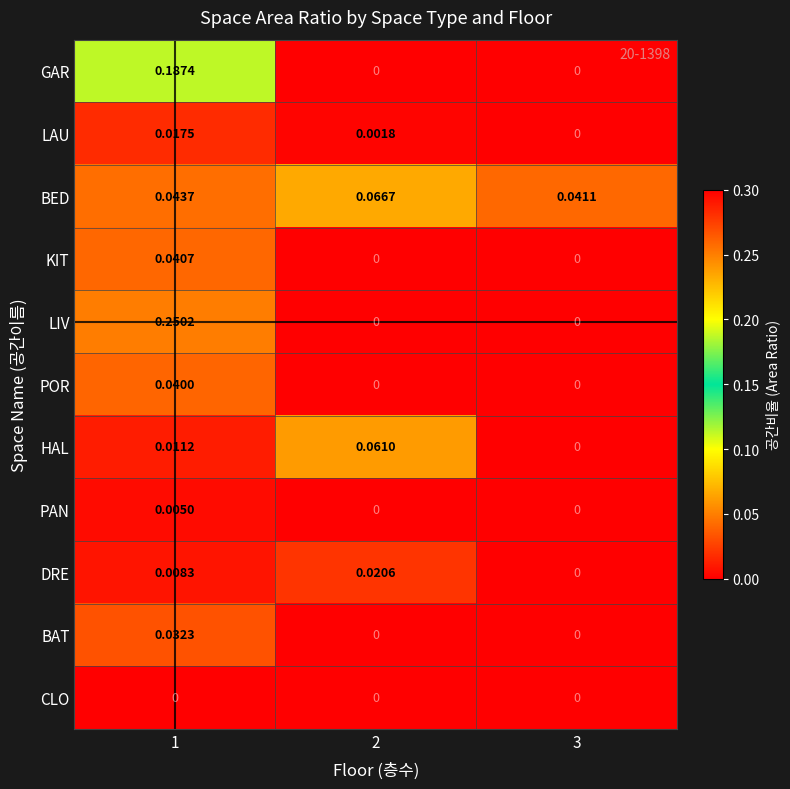

Rank the series by their maximum value, from lowest to highest.

CLO, PAN, LAU, DRE, BAT, POR, KIT, HAL, BED, GAR, LIV